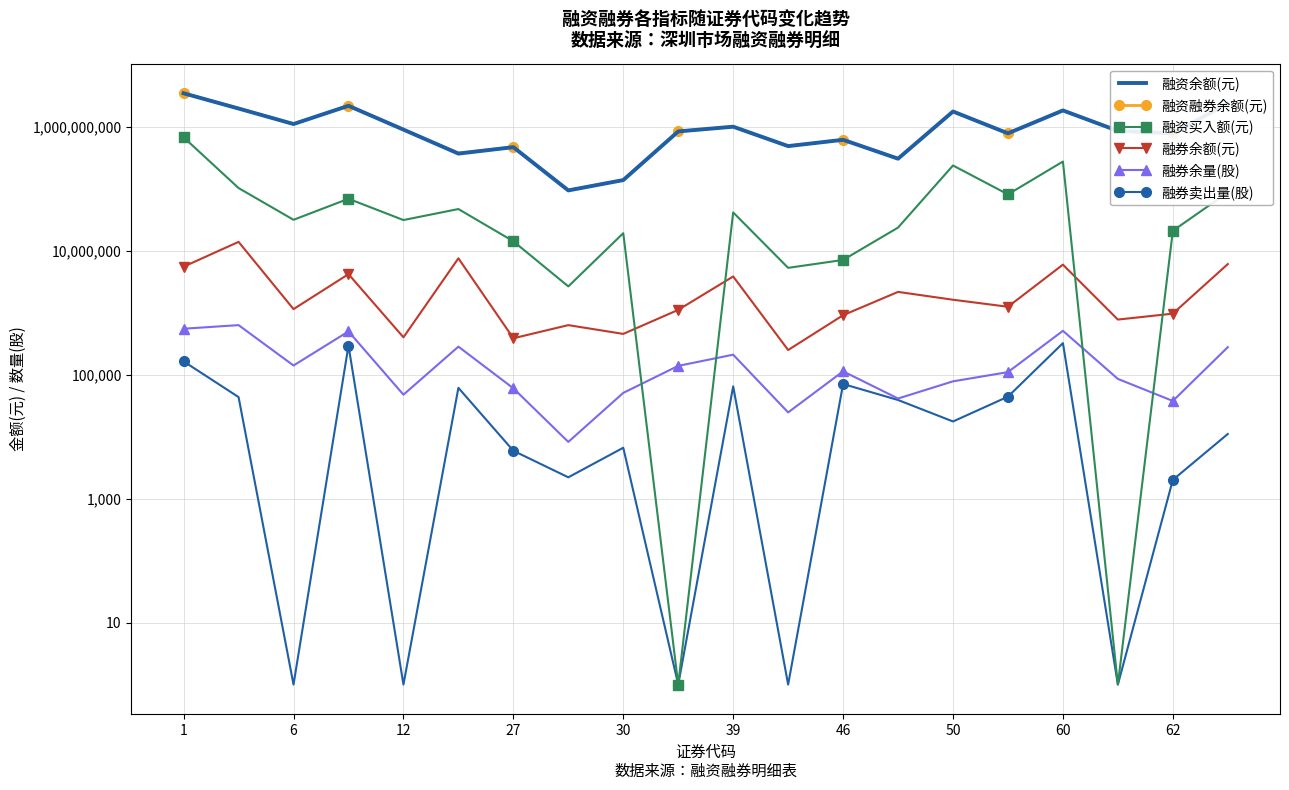

How many interior local valleys does the 融券余额(元) series have?

7